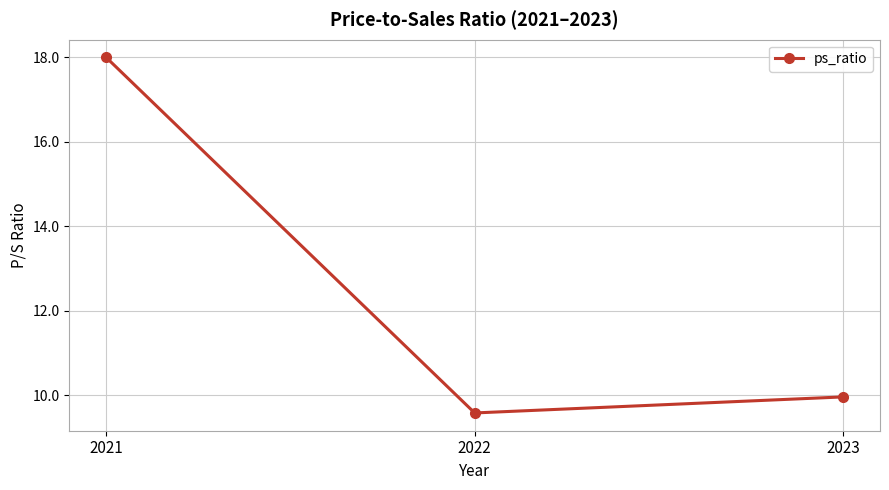

Where is the data nearest to the value 13?

2023